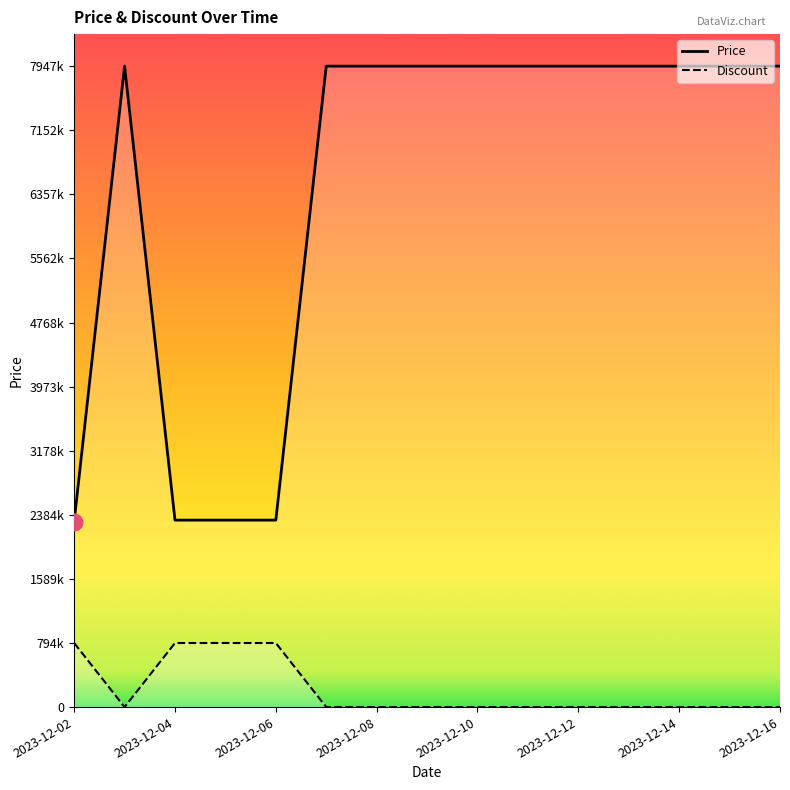

At how many categories does at least one series exceed 2442959?

11